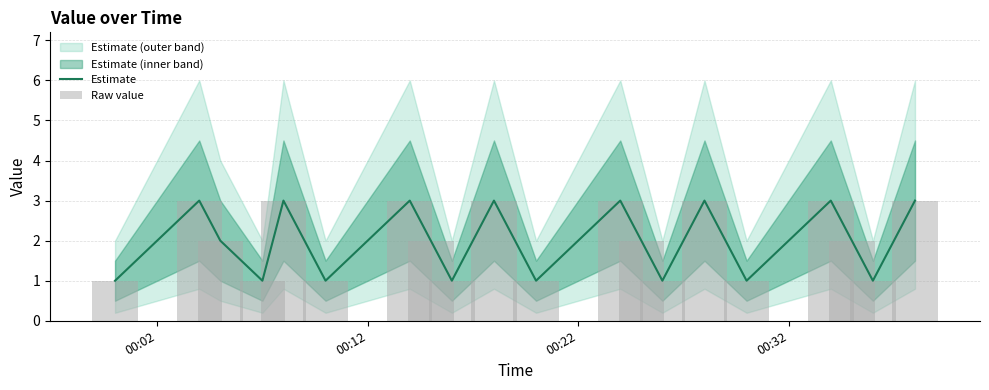

How many values in the Estimate series exceed 2?

8